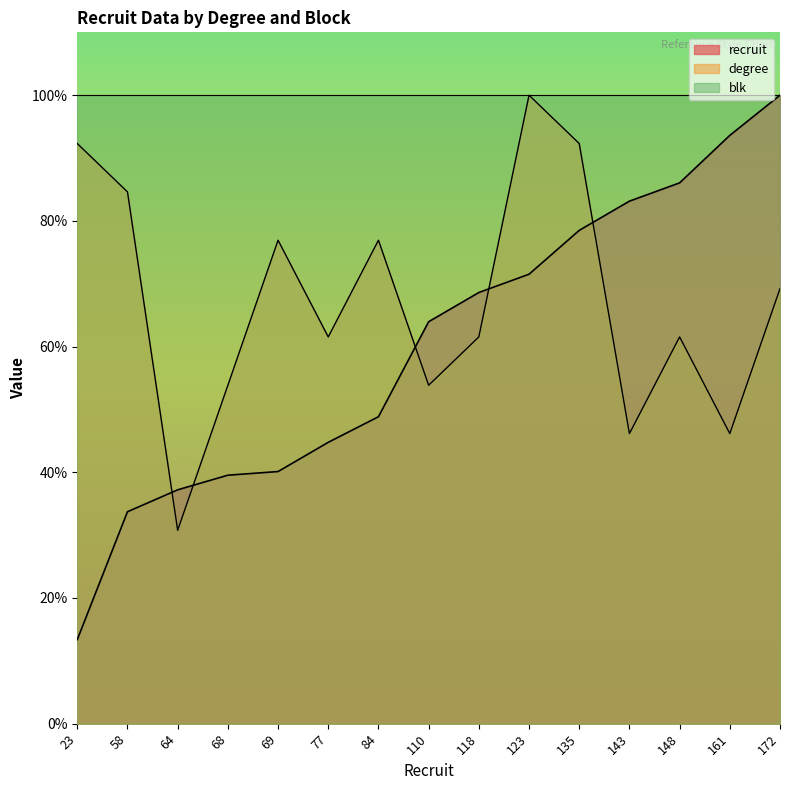

At 172, list the series in order from smallest to largest.

degree, recruit